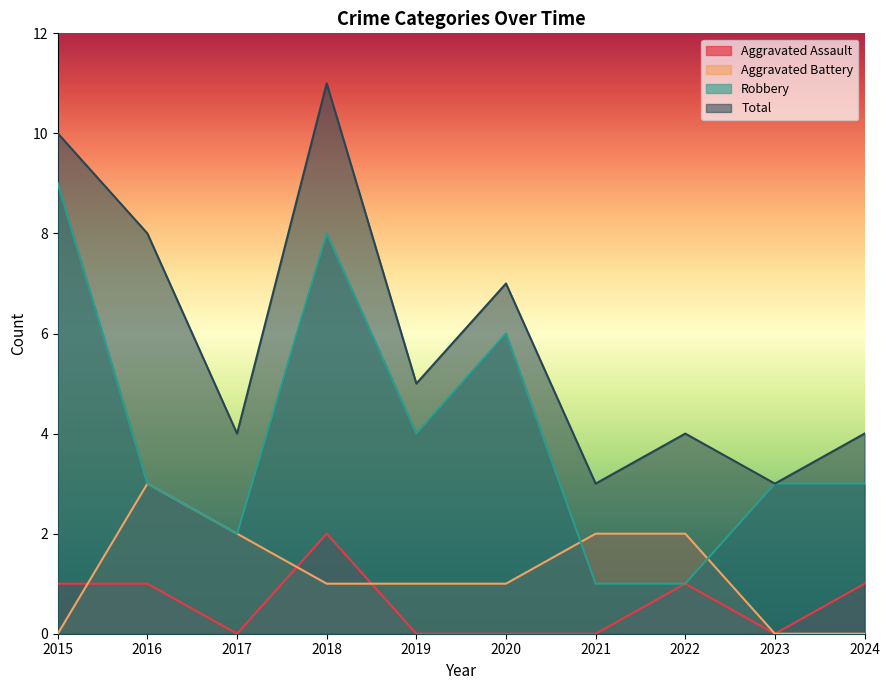

What value does the Total series have at 2017?

4